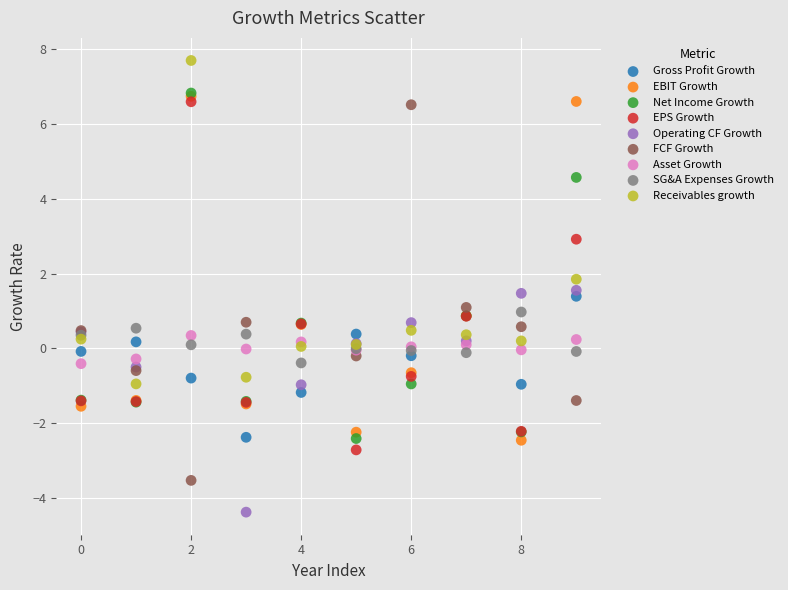

Which series contains the lowest Y value?

Operating CF Growth